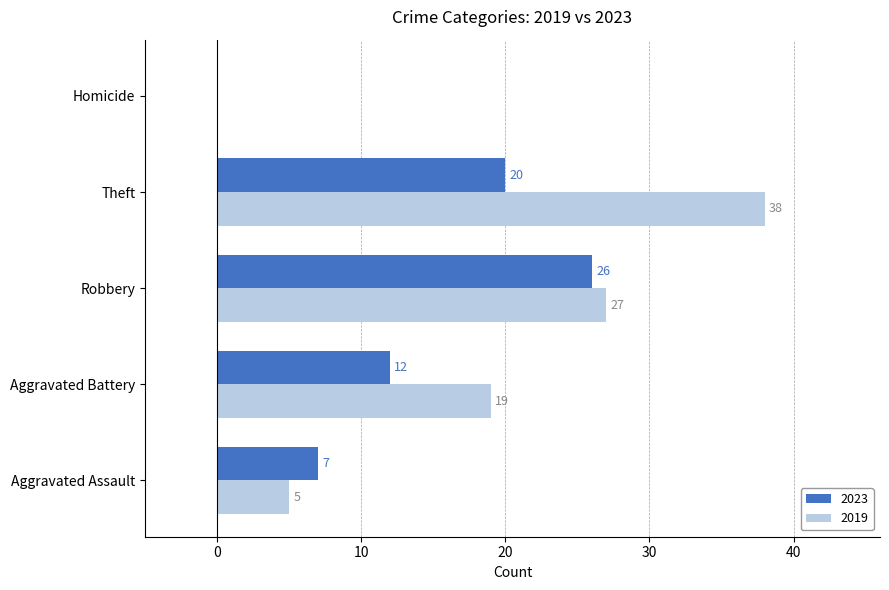

Where is 2023 nearest to the value 13?

Aggravated Battery